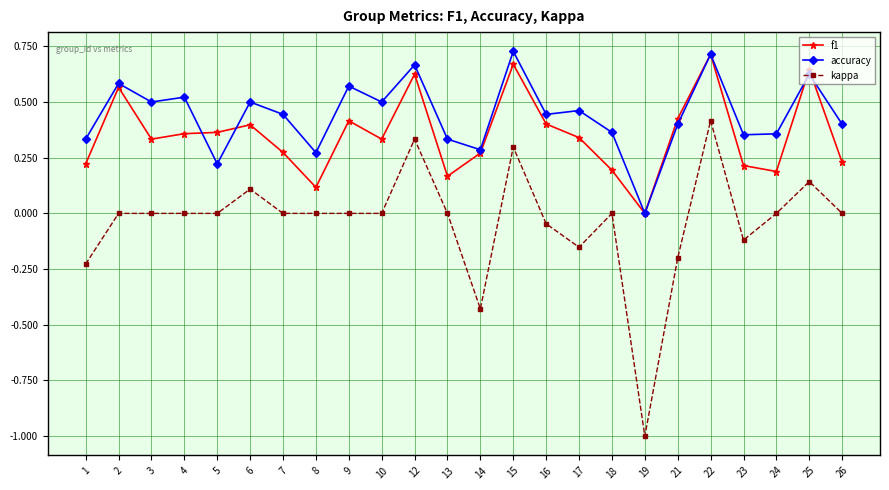

Between 17 and 22, which series saw the biggest shift?

kappa